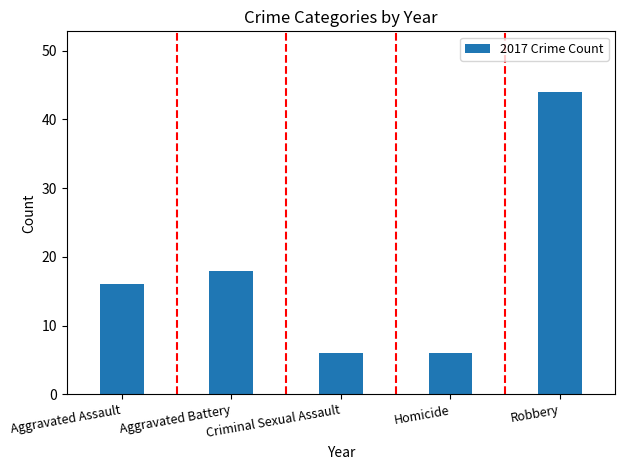

What position from the right is Aggravated Assault?

5